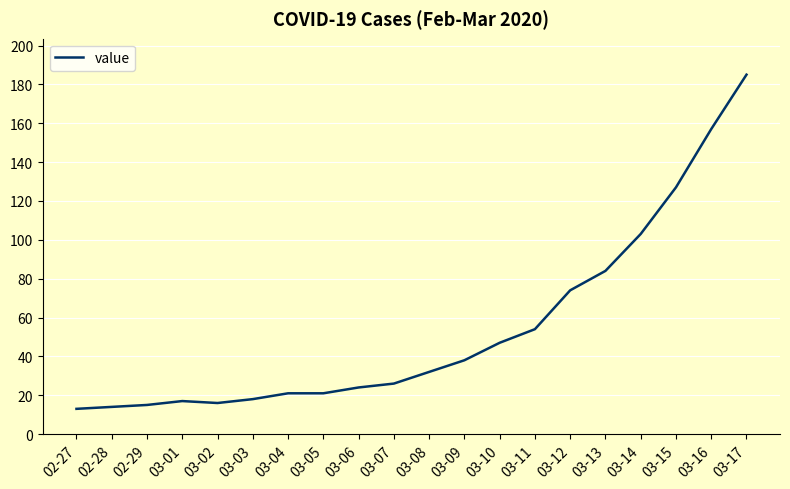

What position from the right is 03-06?

12